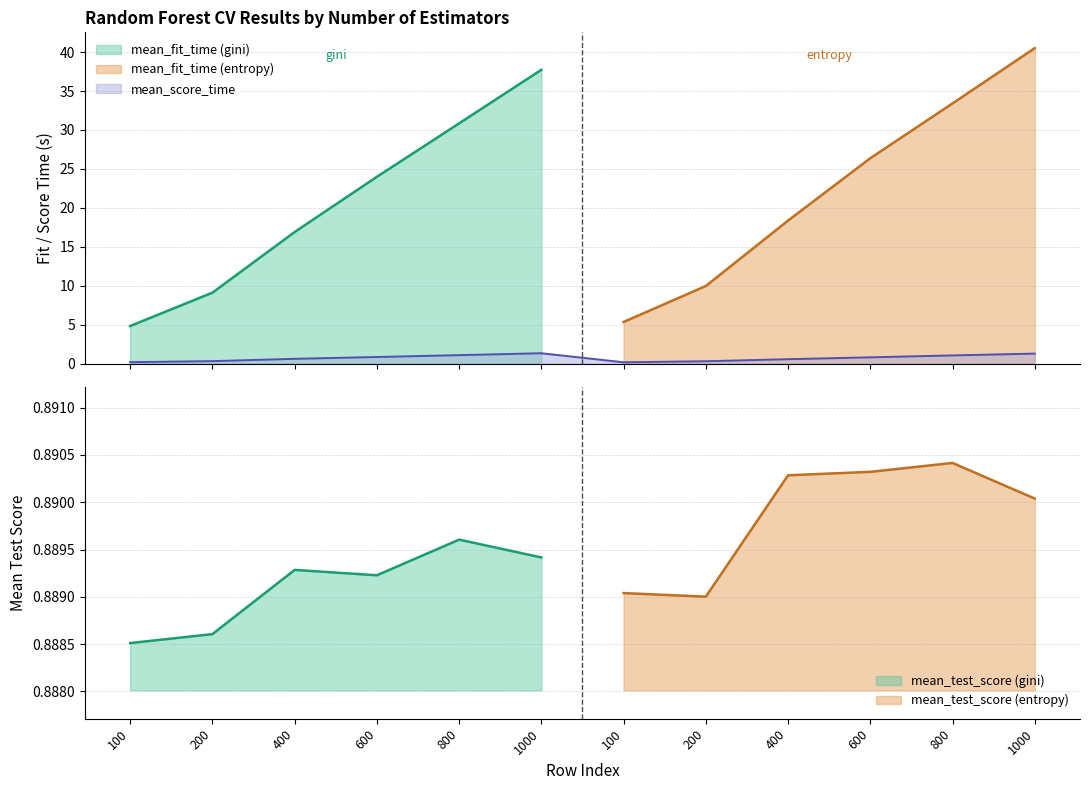

What is the difference between the mean_fit_time values at 7 and 9?

16.4